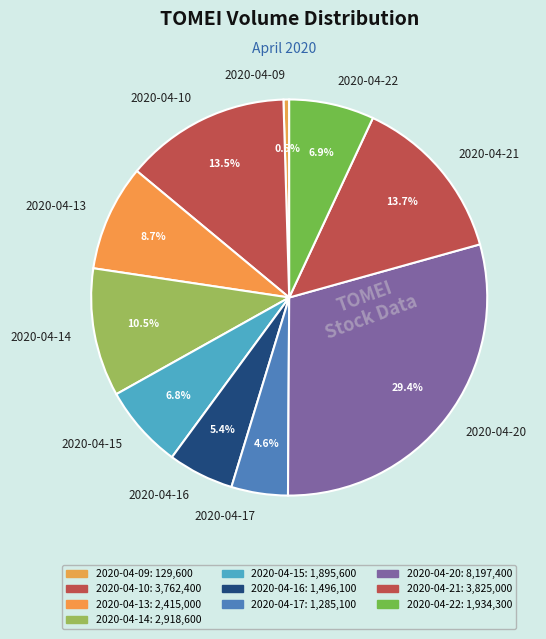

How much of the chart is everything except 2020-04-13?

91.3%